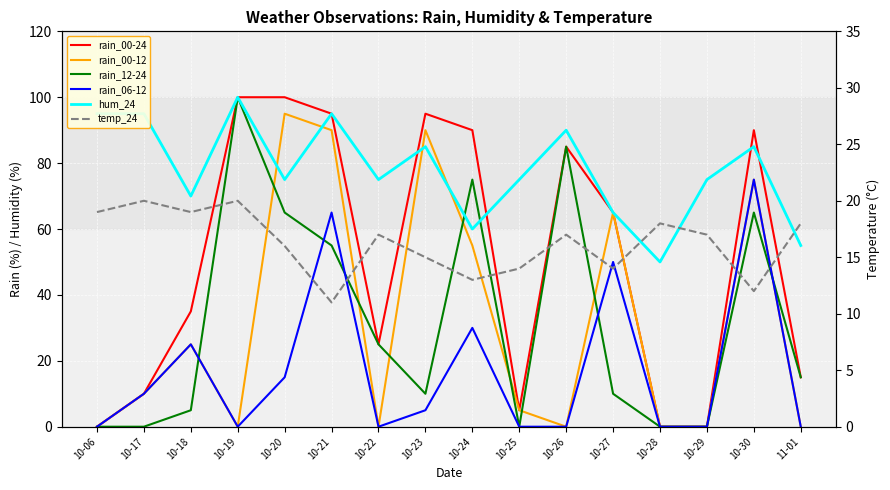

What is the sum of the hum_24 values at 10-26 and 10-19?

190